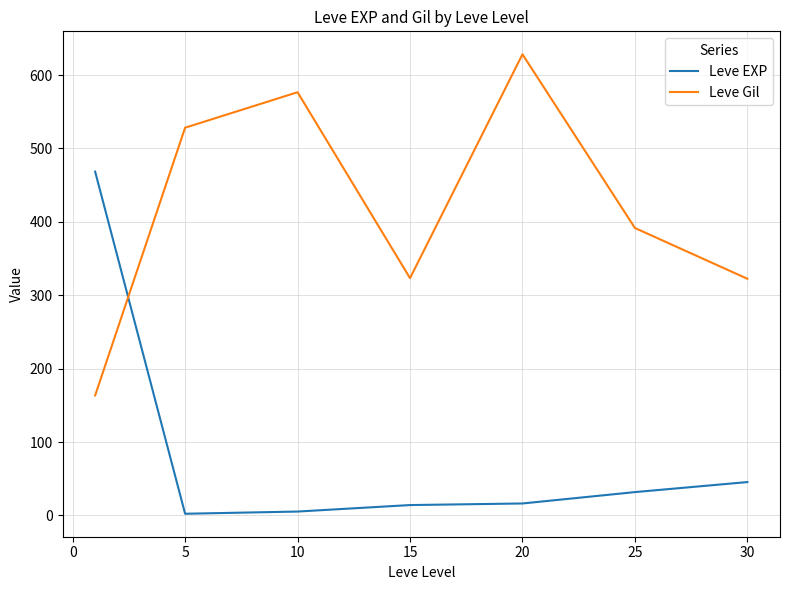

True or false: Leve Gil and Leve EXP cross at least once.

True